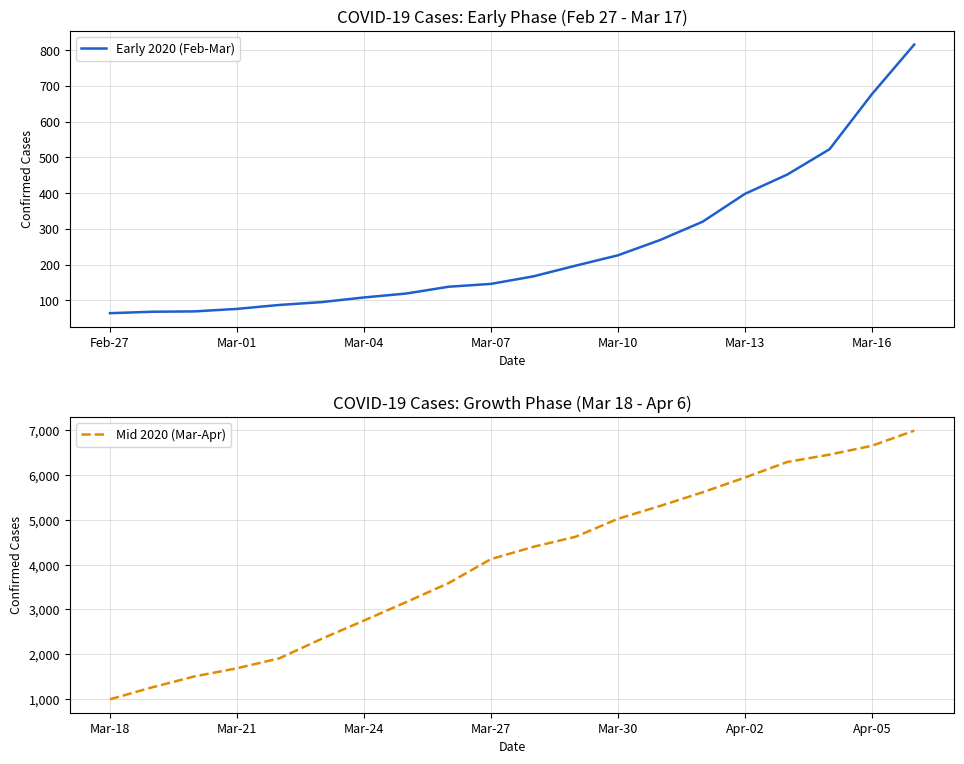

What are all the series names shown in the legend?

Early 2020 (Feb-Mar), Mid 2020 (Mar-Apr)